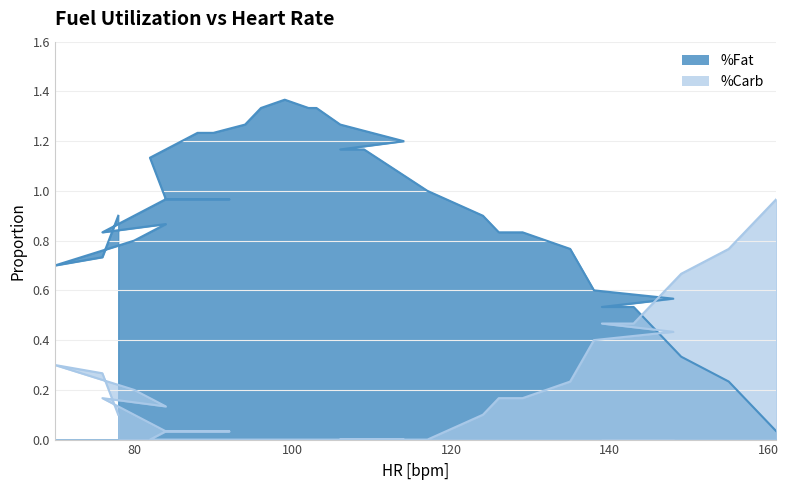

What is the value of the 22nd point from the left?

1.2